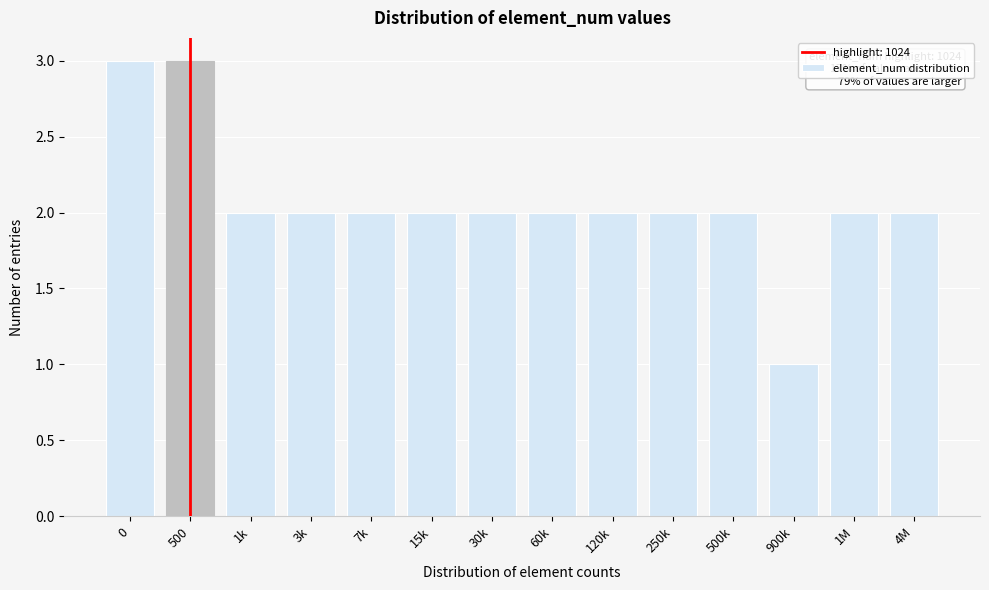

Reading left to right, what are all the values shown in this chart?

3	3	2	2	2	2	2	2	2	2	2	1	2	2